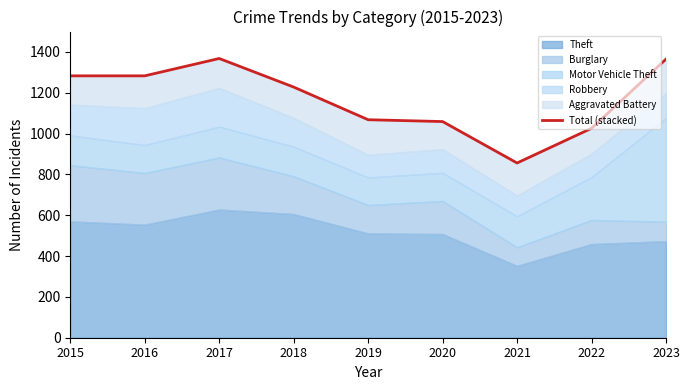

How many data points are less than 1228?

4